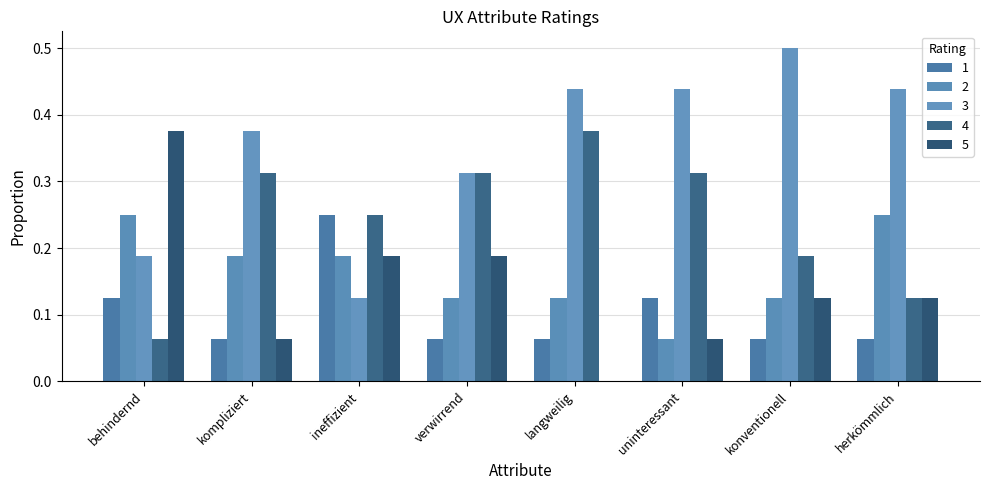

Reading left to right, what are all the values shown in this chart?

1: behindernd=0.1	kompliziert=0.1	ineffizient=0.2	verwirrend=0.1	langweilig=0.1	uninteressant=0.1	konventionell=0.1	herkömmlich=0.1
2: behindernd=0.2	kompliziert=0.2	ineffizient=0.2	verwirrend=0.1	langweilig=0.1	uninteressant=0.1	konventionell=0.1	herkömmlich=0.2
3: behindernd=0.2	kompliziert=0.4	ineffizient=0.1	verwirrend=0.3	langweilig=0.4	uninteressant=0.4	konventionell=0.5	herkömmlich=0.4
4: behindernd=0.1	kompliziert=0.3	ineffizient=0.2	verwirrend=0.3	langweilig=0.4	uninteressant=0.3	konventionell=0.2	herkömmlich=0.1
5: behindernd=0.4	kompliziert=0.1	ineffizient=0.2	verwirrend=0.2	langweilig=0.0	uninteressant=0.1	konventionell=0.1	herkömmlich=0.1